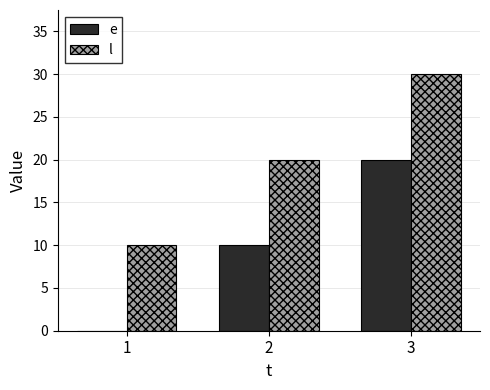

True or false: e has a value of 20 at 3.

True